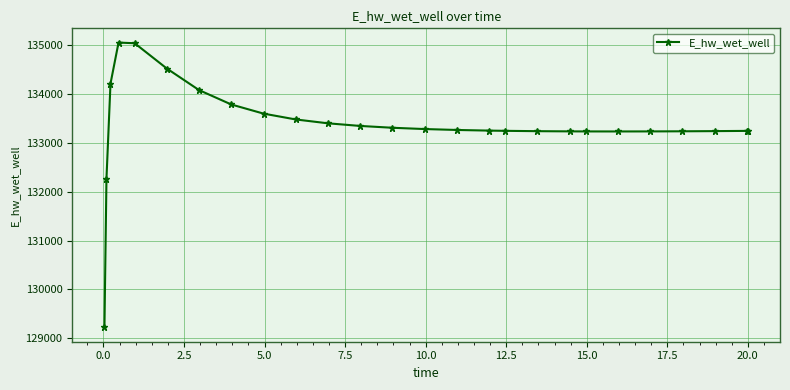

What is the smallest value displayed?

129224.0